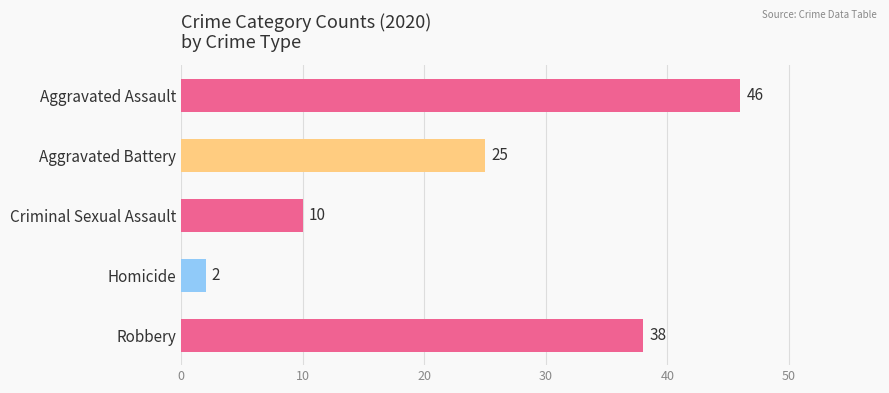

The value at Aggravated Battery is 25. True or false?

True